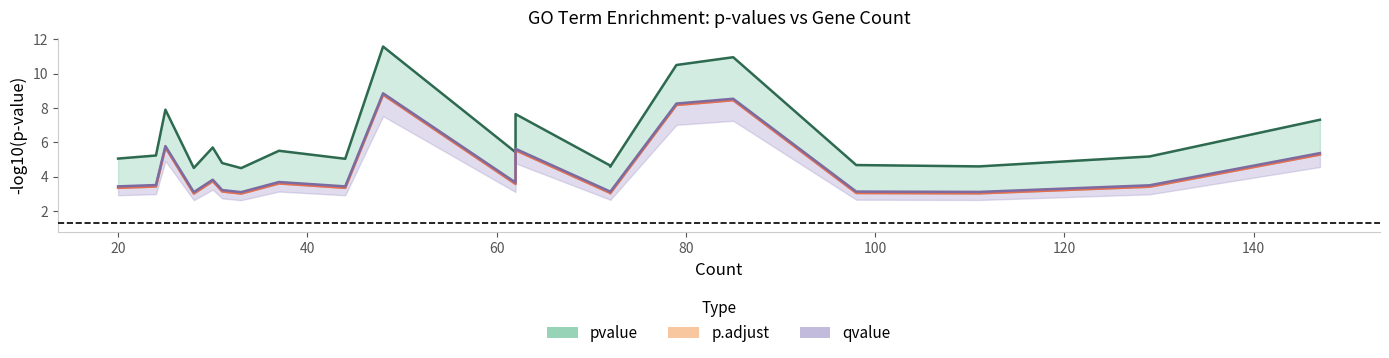

Which series has the widest spread of values?

pvalue